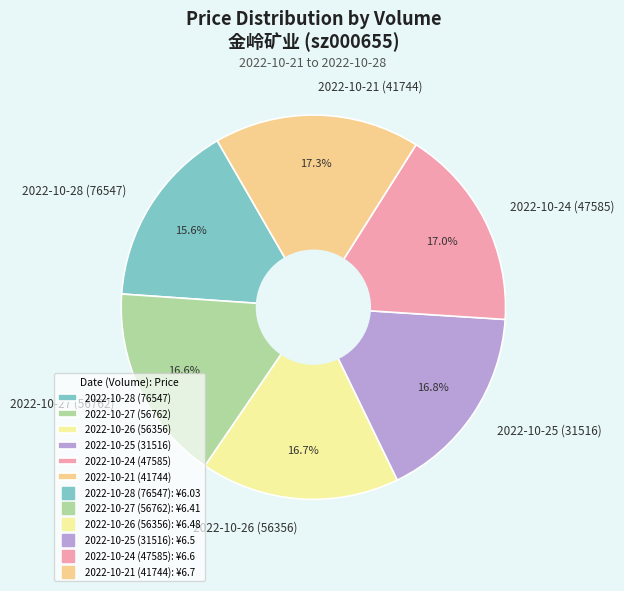

Is there a majority slice in this chart?

No